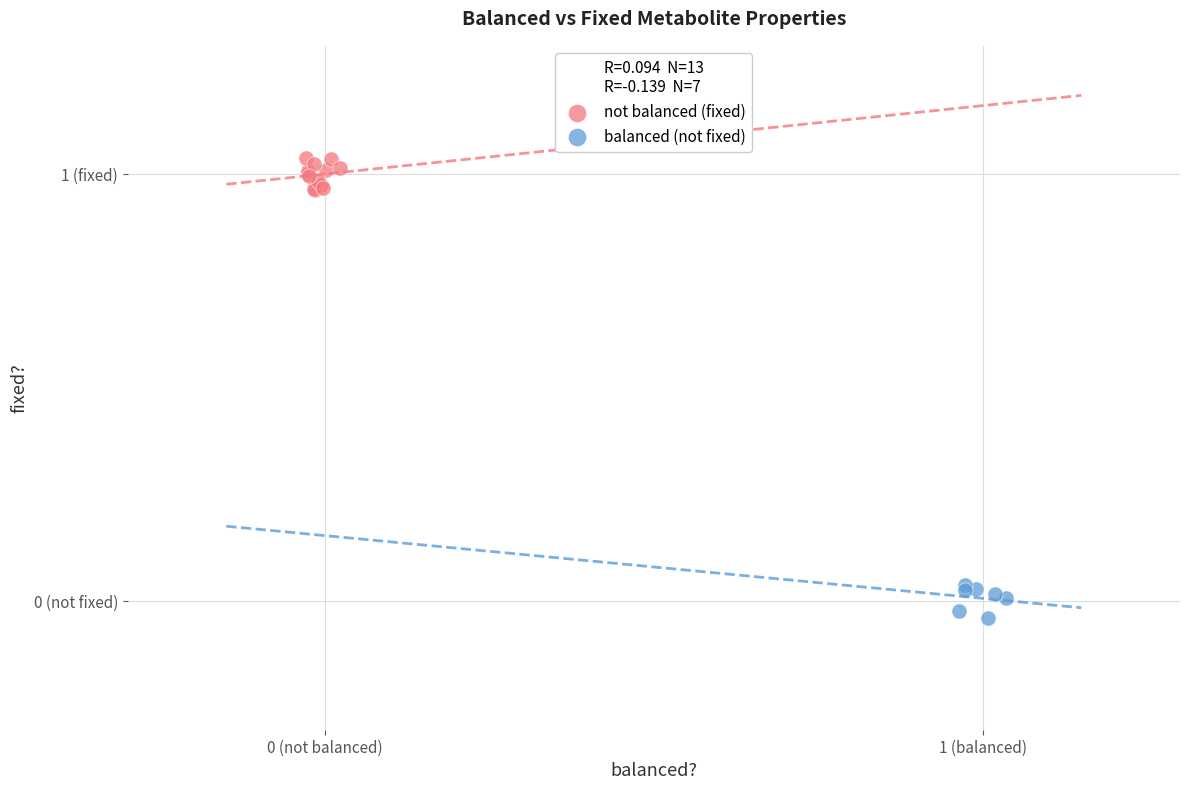

What are all the series names shown in the legend?

not balanced (fixed), balanced (not fixed)